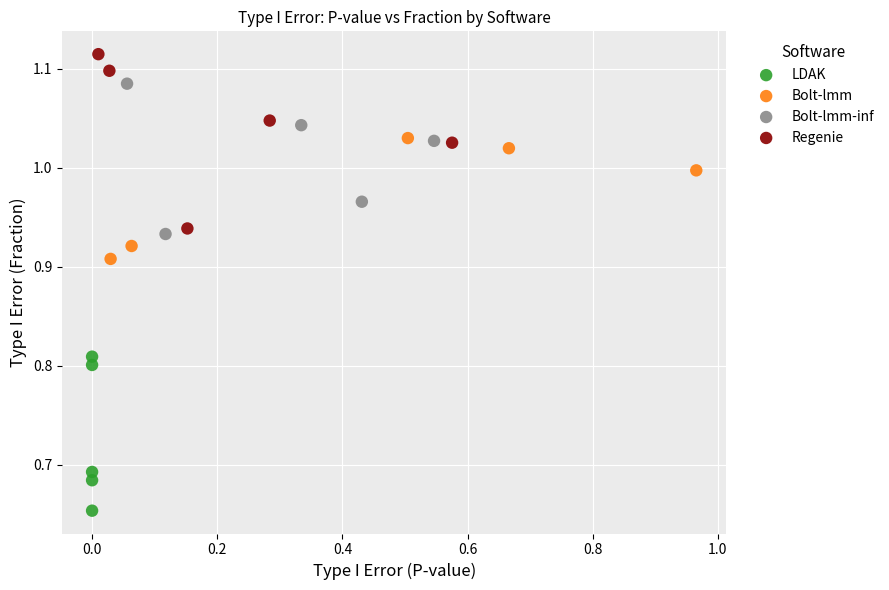

Which series reaches the maximum Y coordinate?

Regenie